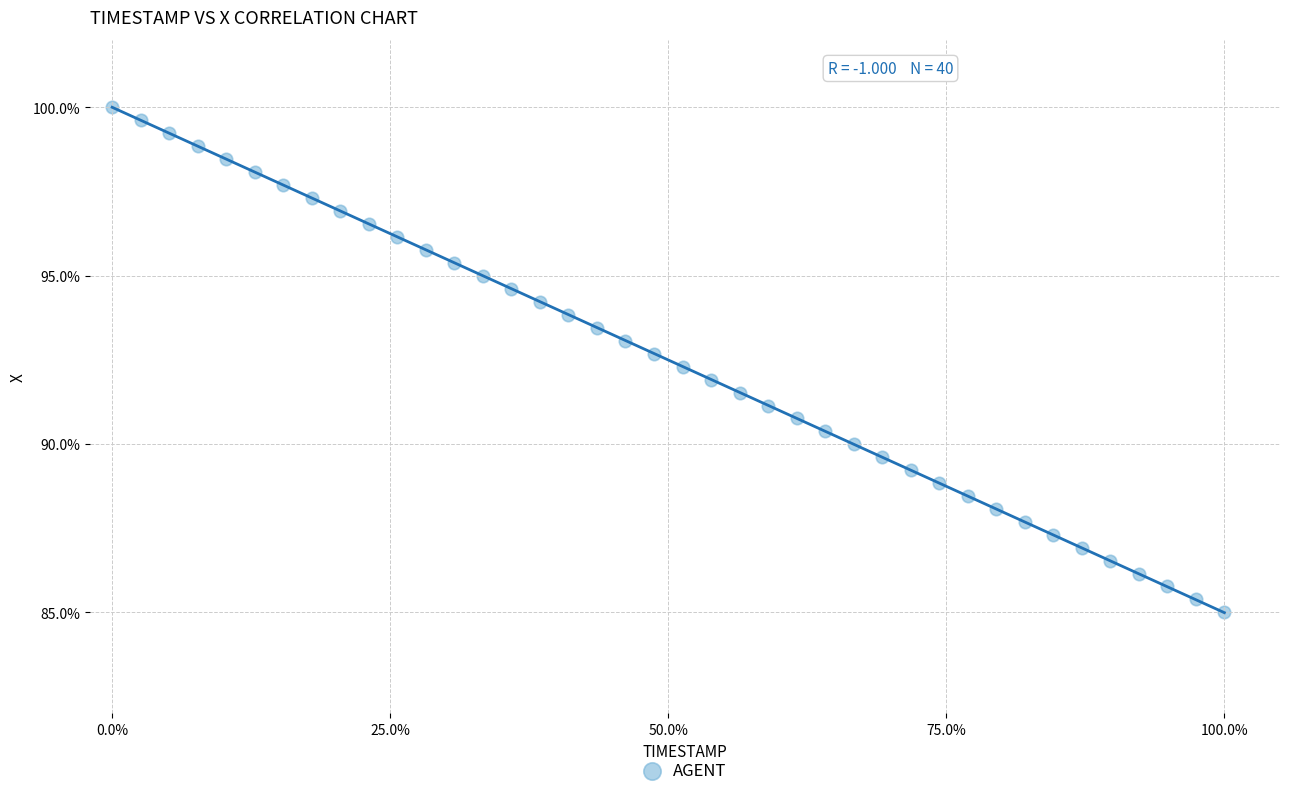

What is the range of Y values (max minus min)?

15.0